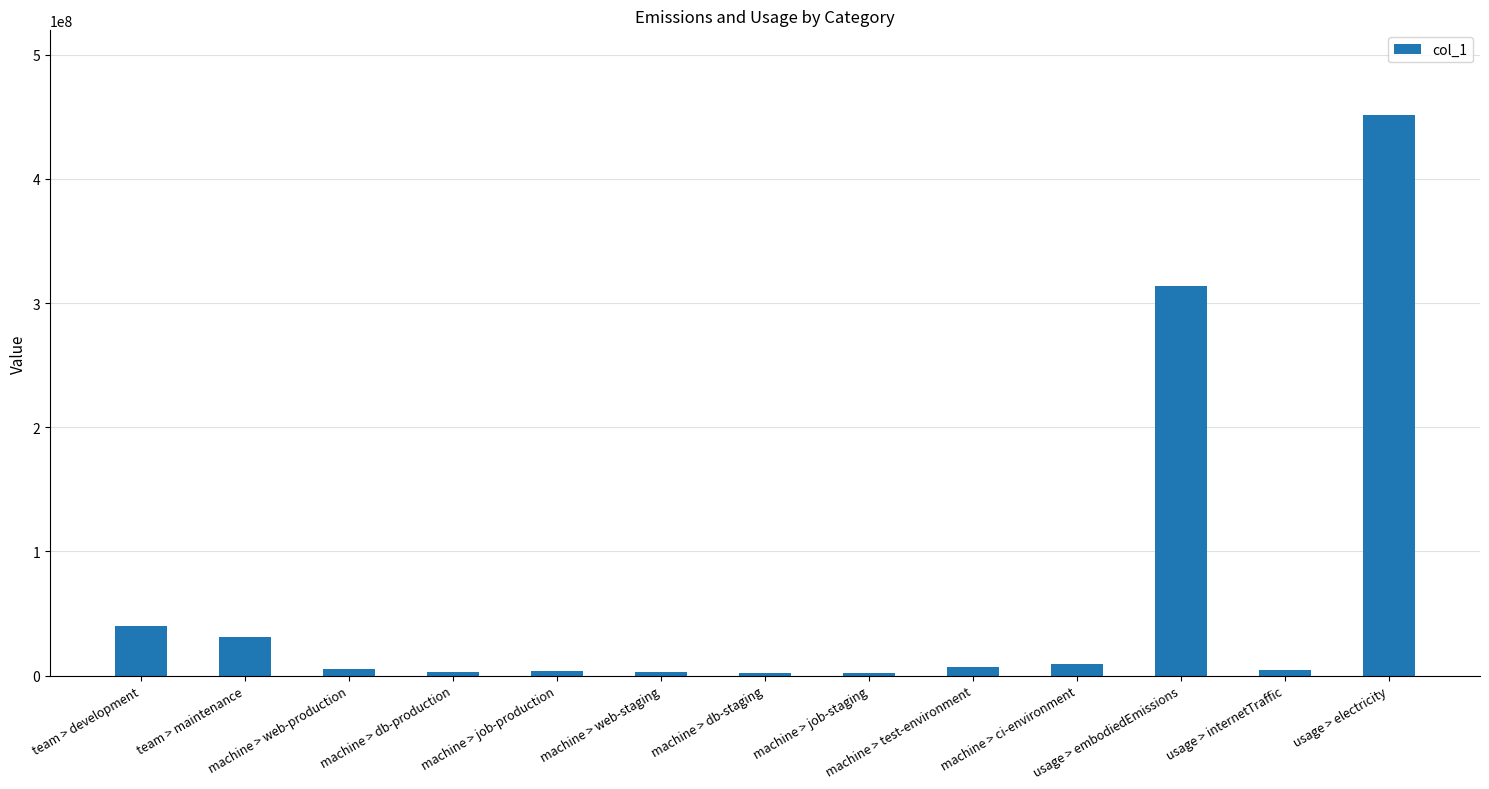

The value at usage > electricity is 451800000. True or false?

True